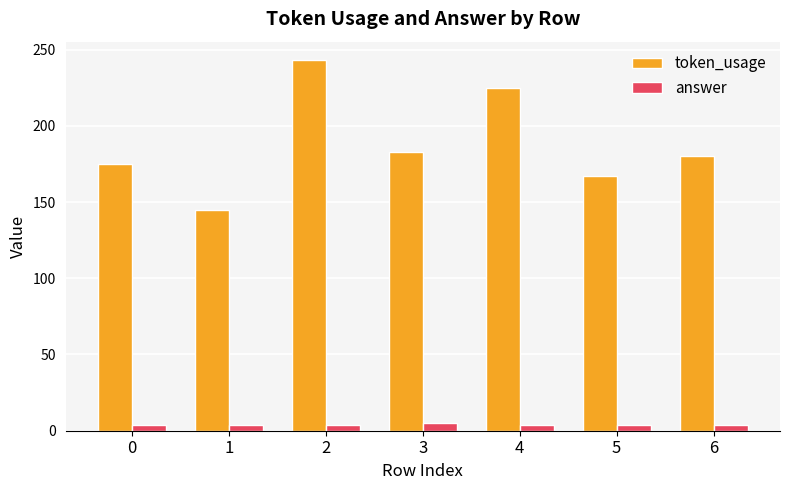

Rank the series by their average value, from highest to lowest.

token_usage, answer